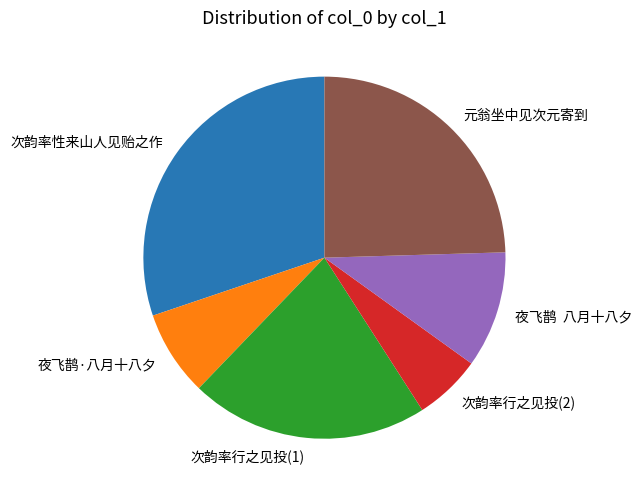

Is the sum of 次韵率性来山人见贻之作 and 夜飞鹊 八月十八夕 greater than half?

No